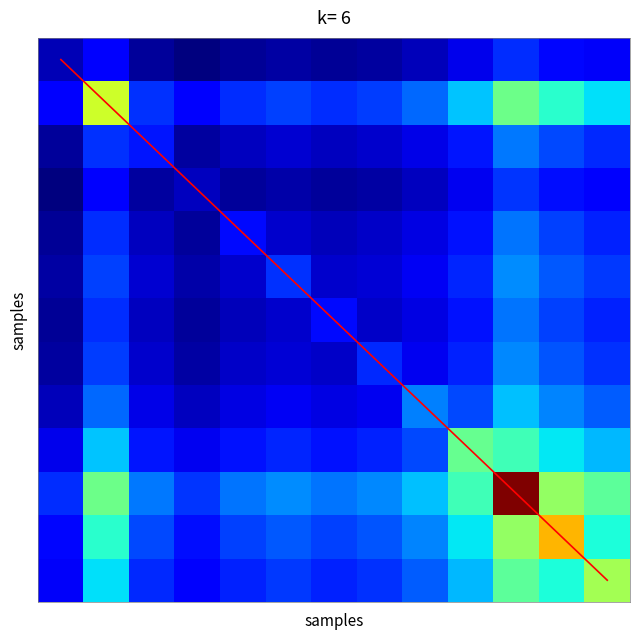

Between 5 and 0, which is larger?

5